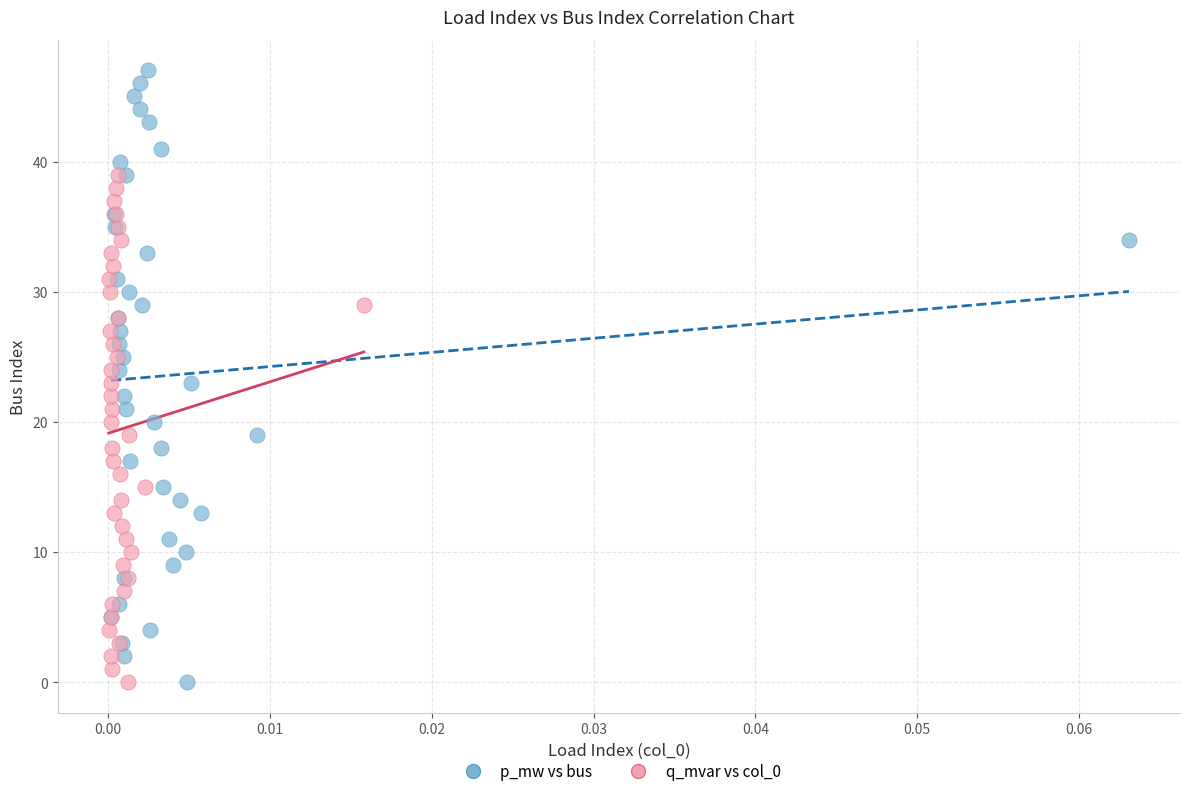

What are all the series names shown in the legend?

p_mw vs bus, q_mvar vs col_0